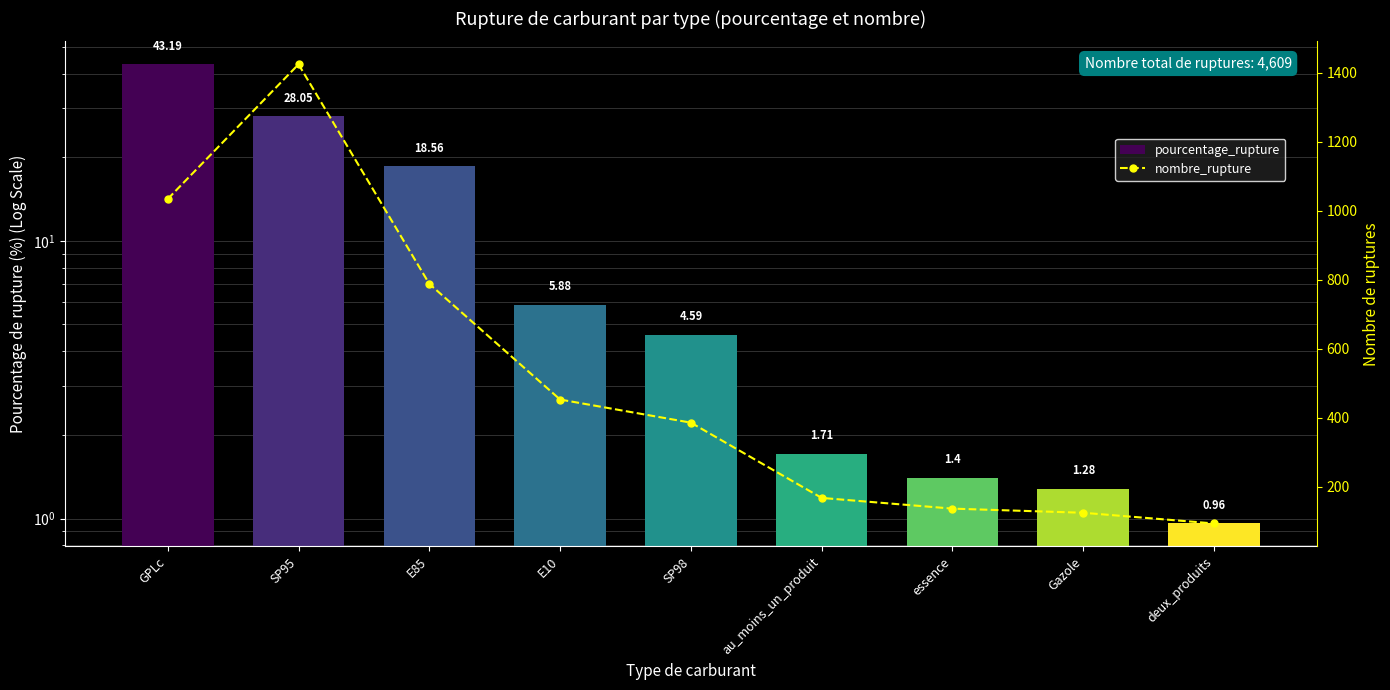

What is the total value across all series at Gazole?

126.3